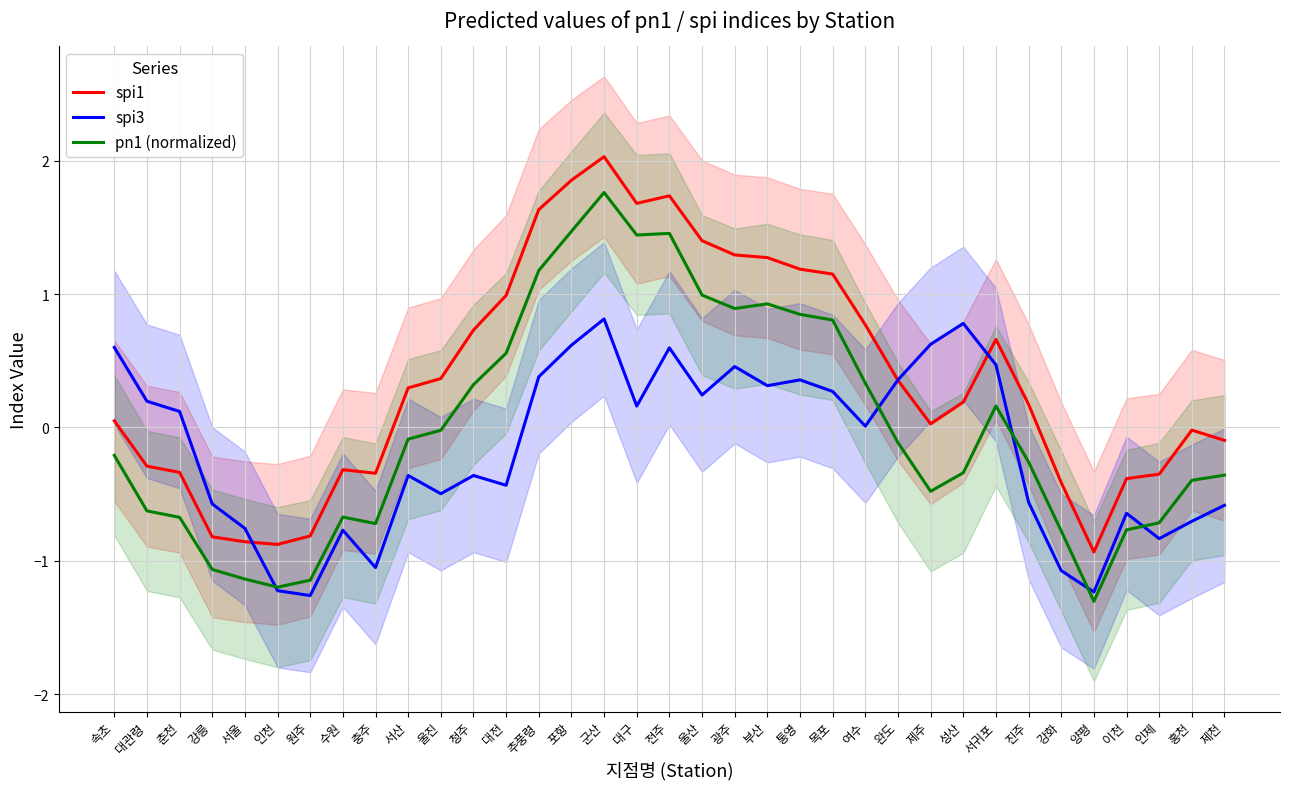

At which category is the sum across all series the highest?

군산